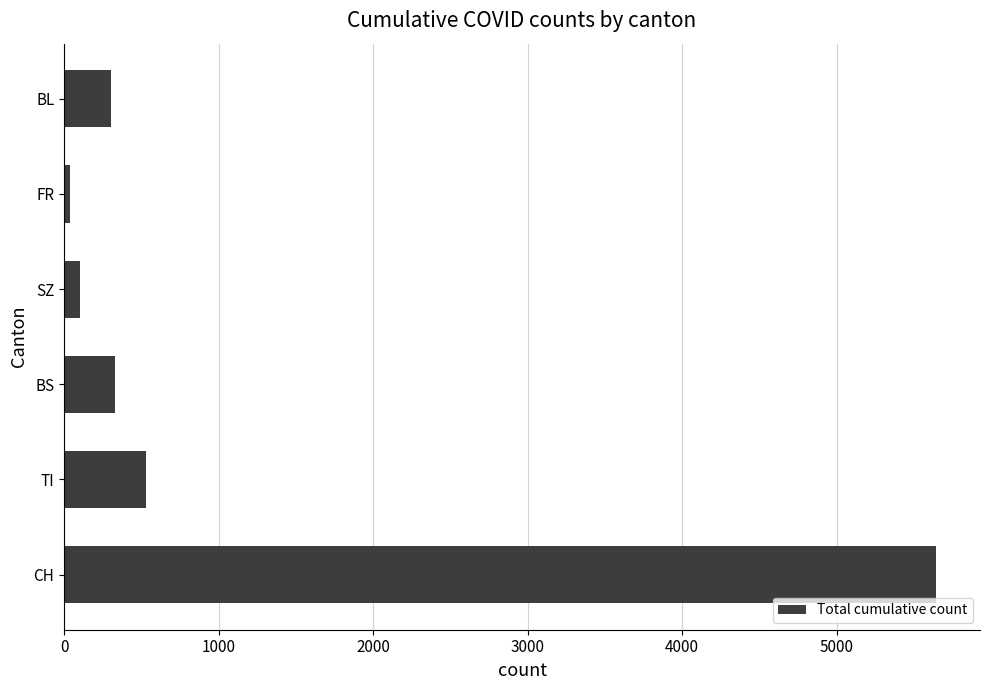

Are the bars grouped side by side (vs. stacked)?

No